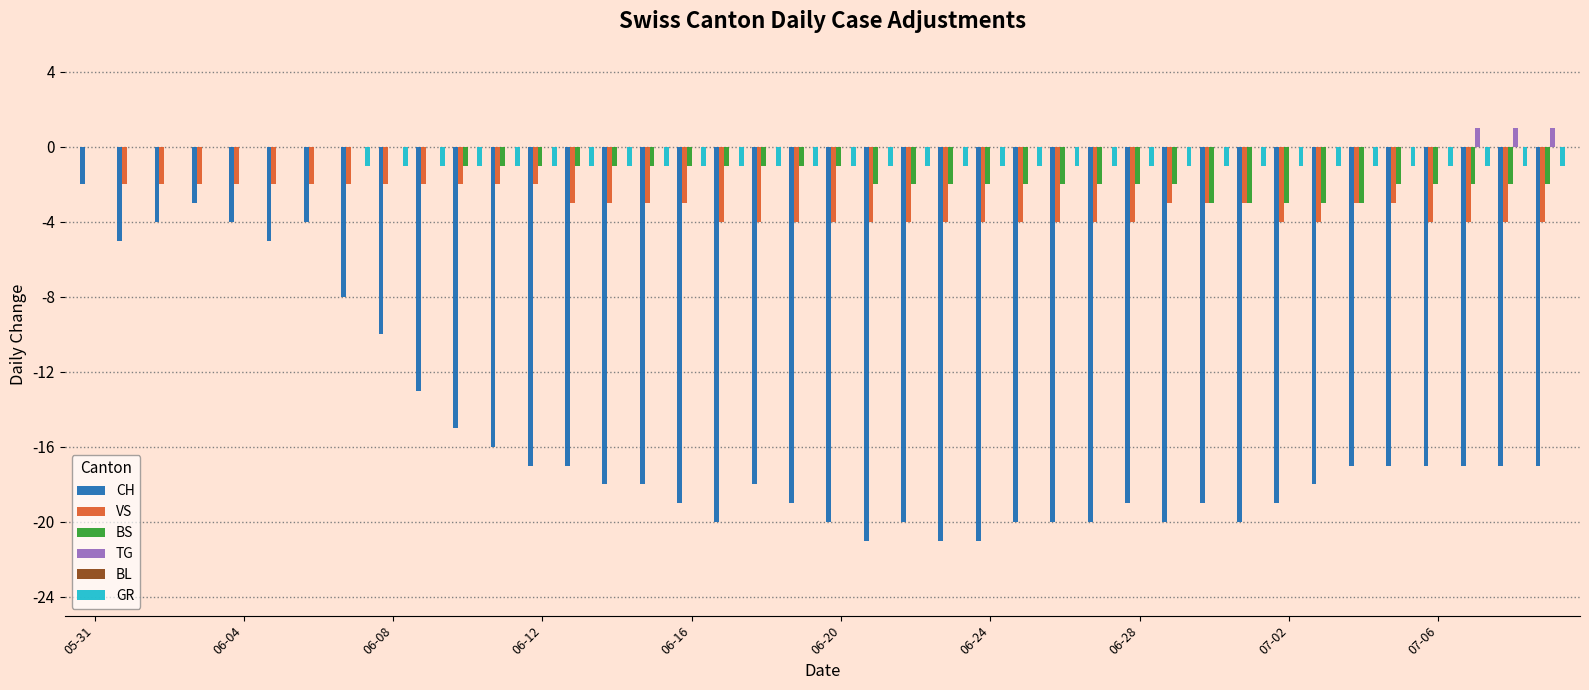

Are the bars grouped side by side (vs. stacked)?

Yes